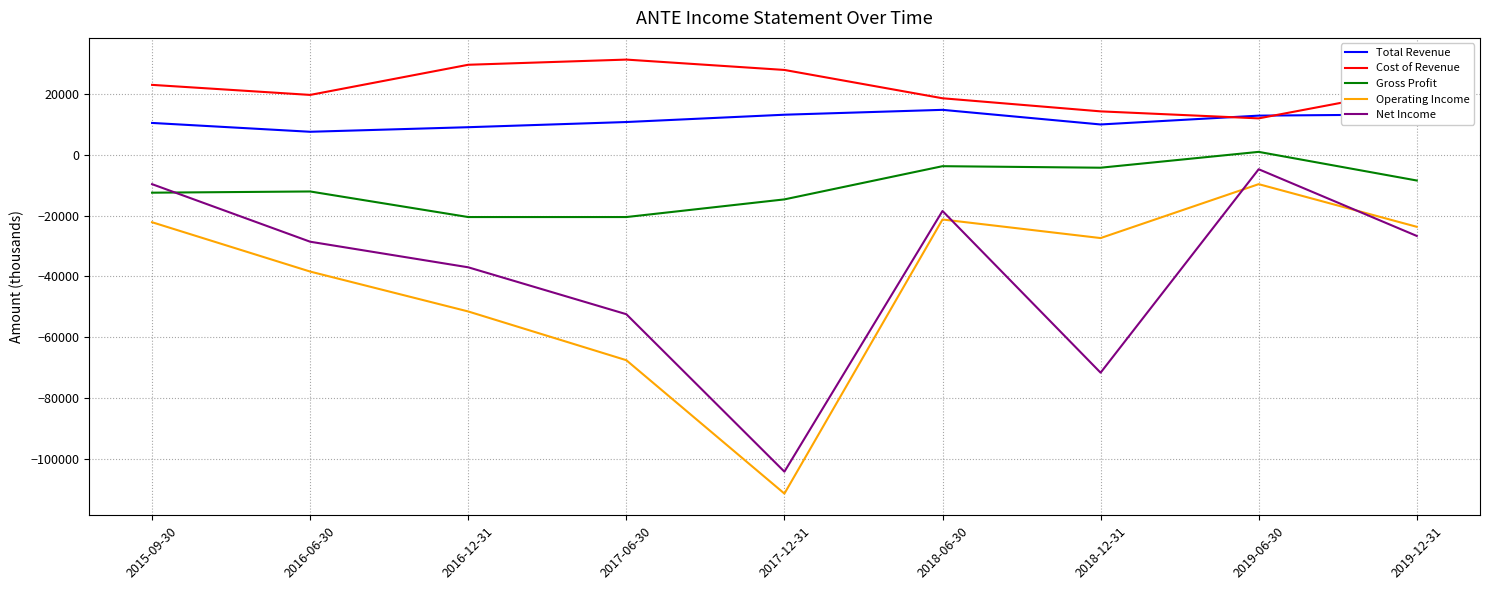

True or false: Total Revenue and Operating Income intersect in this chart.

False